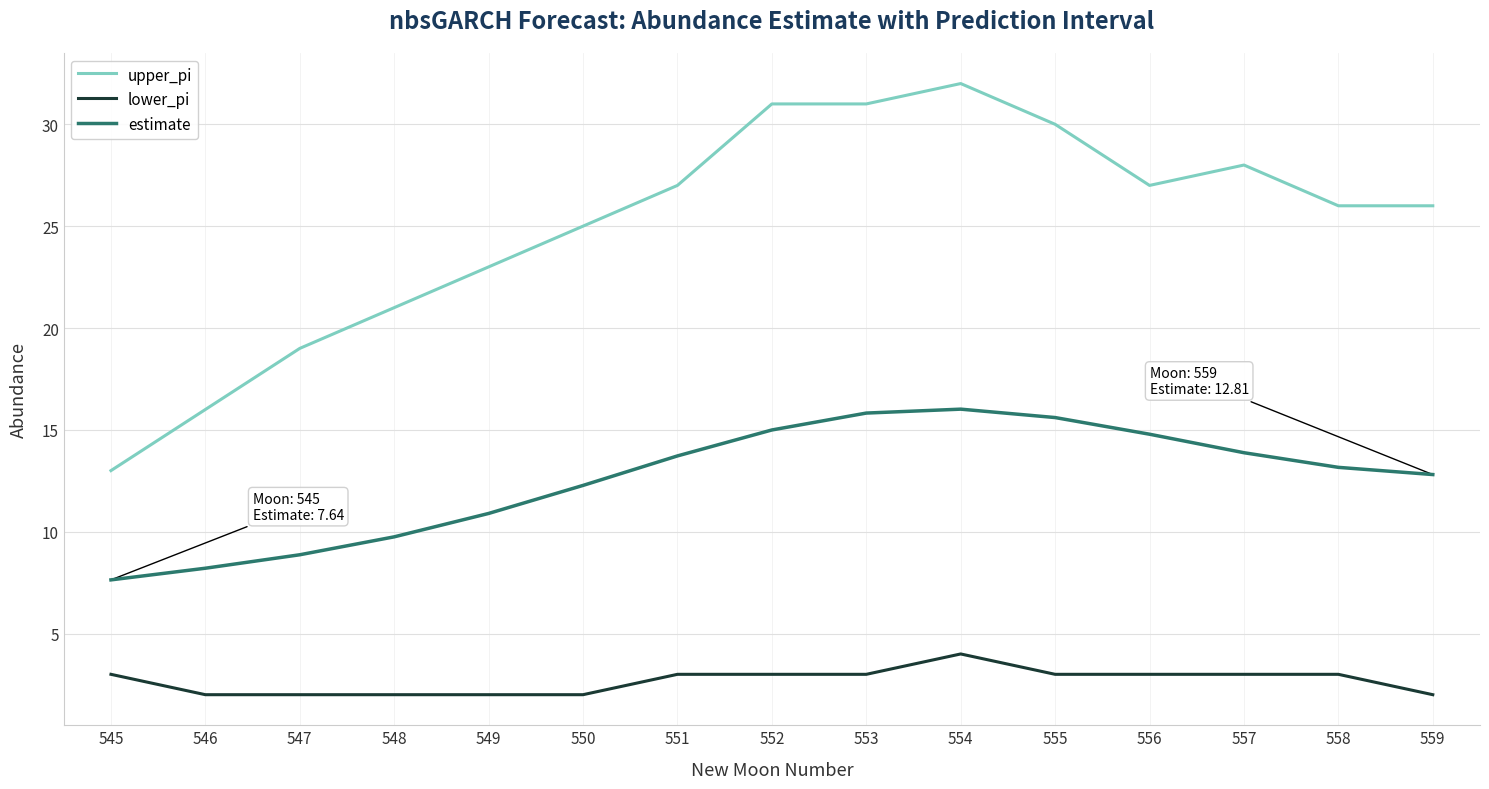

Between 547 and 553, which series saw the biggest shift?

upper_pi